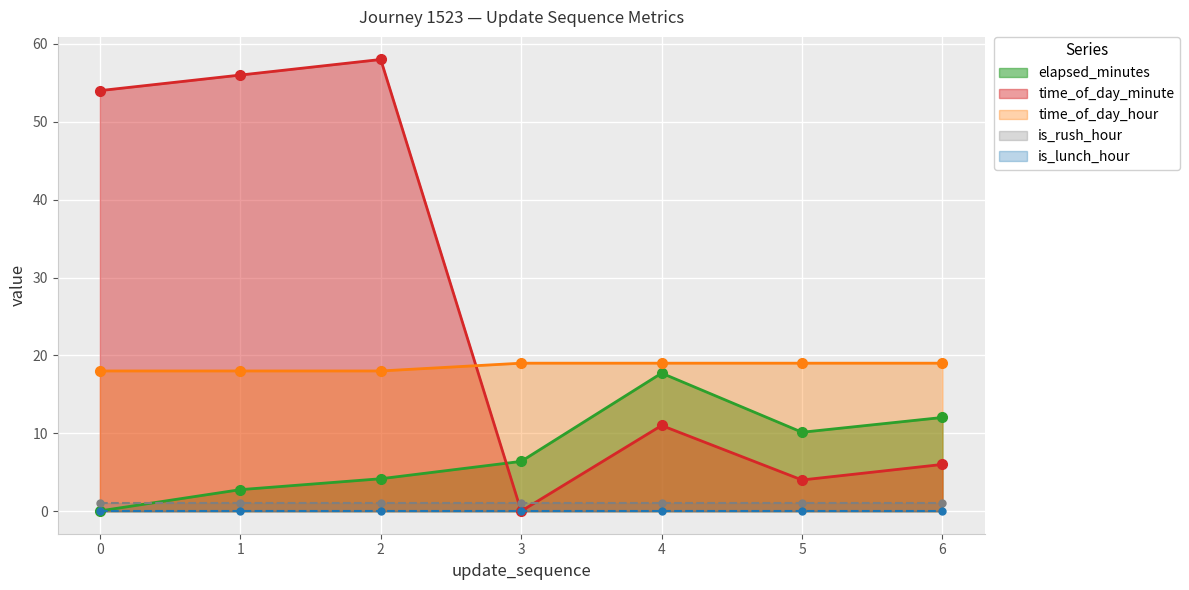

At which label does elapsed_minutes first exceed 6?

3